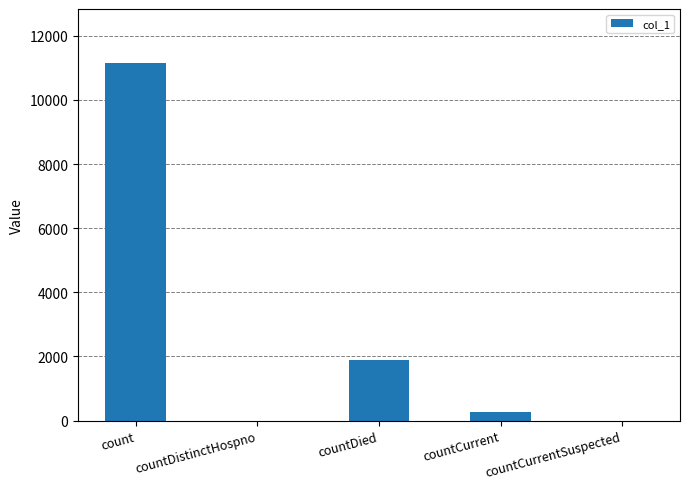

What is the difference between the values at countDied and countCurrent?

1637